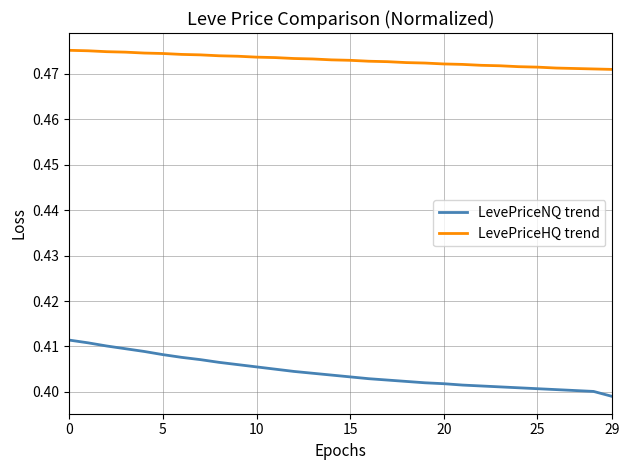

Rank the series by their average value, from lowest to highest.

LevePriceNQ trend, LevePriceHQ trend